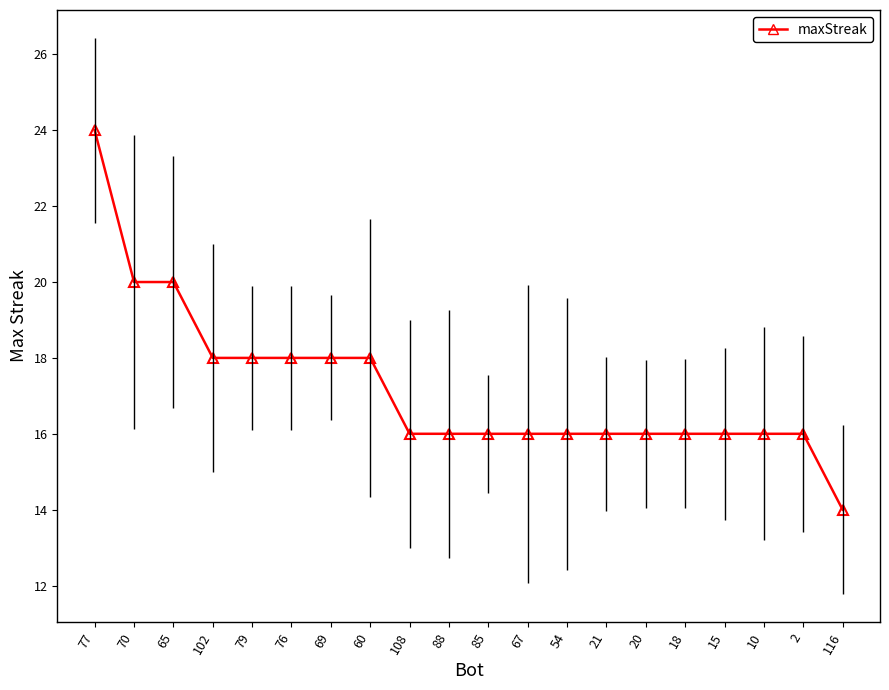

Which label corresponds to the smallest value in the chart?

116